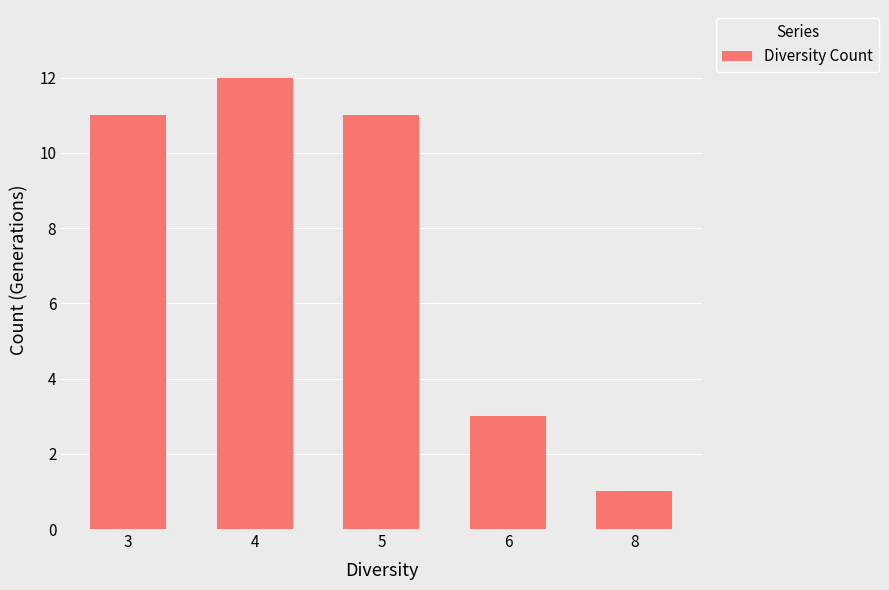

How many bars are there in total?

5